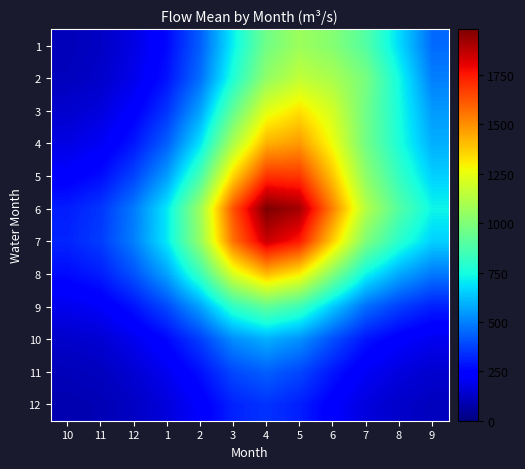

Which label corresponds to the largest value in the chart?

4